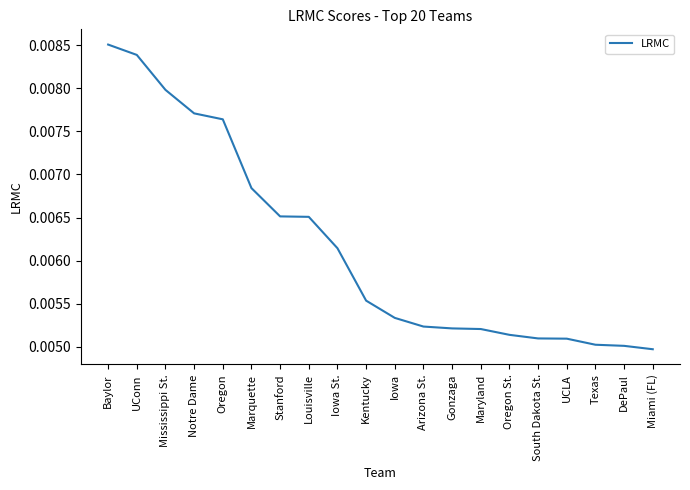

How many distinct data groups are displayed?

1